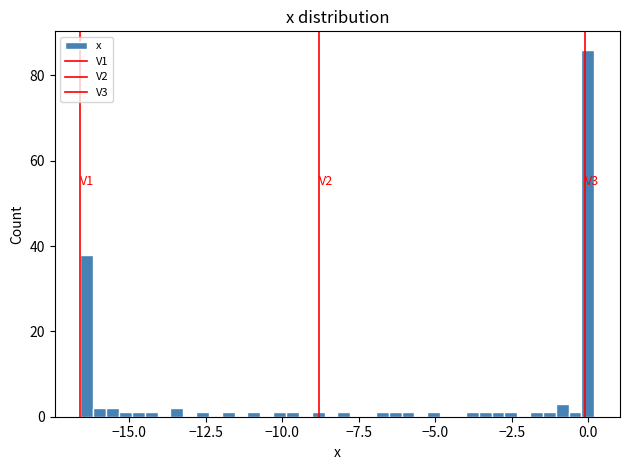

Read against the x-axis, roughly where is the centre of the tallest bar?

0.0